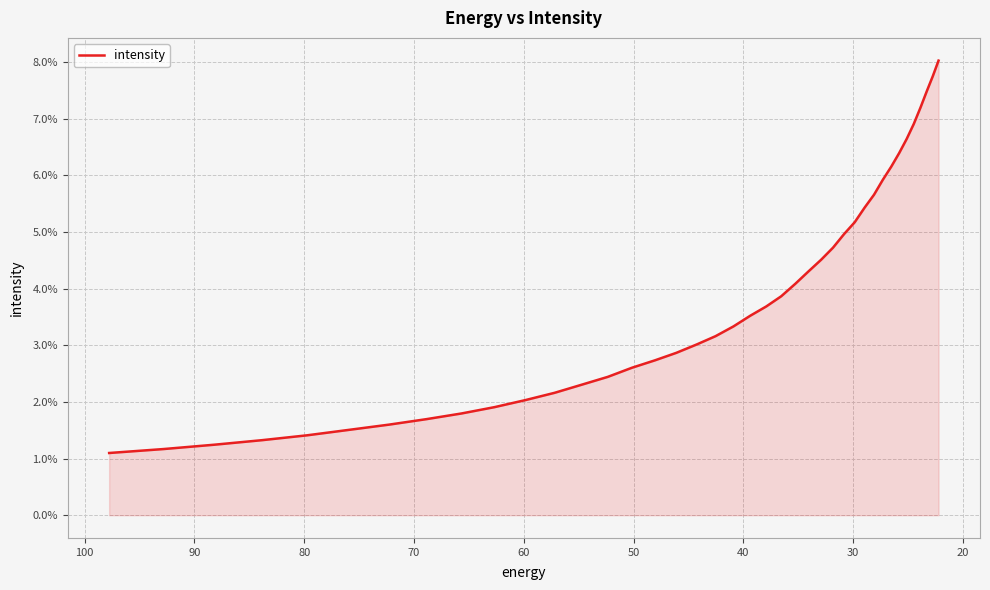

The value at 90 is 0.0. True or false?

True